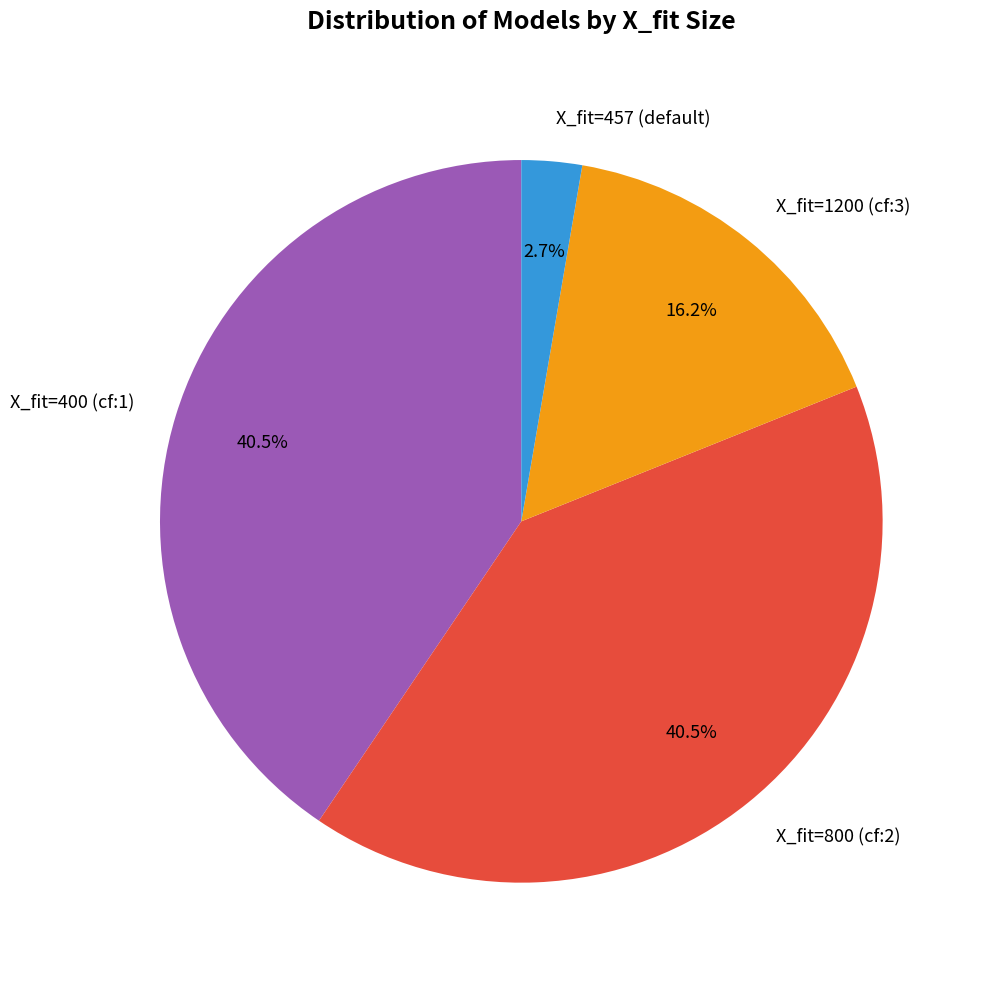

Between X_fit=400 (cf:1) and X_fit=1200 (cf:3), which is larger?

X_fit=400 (cf:1)